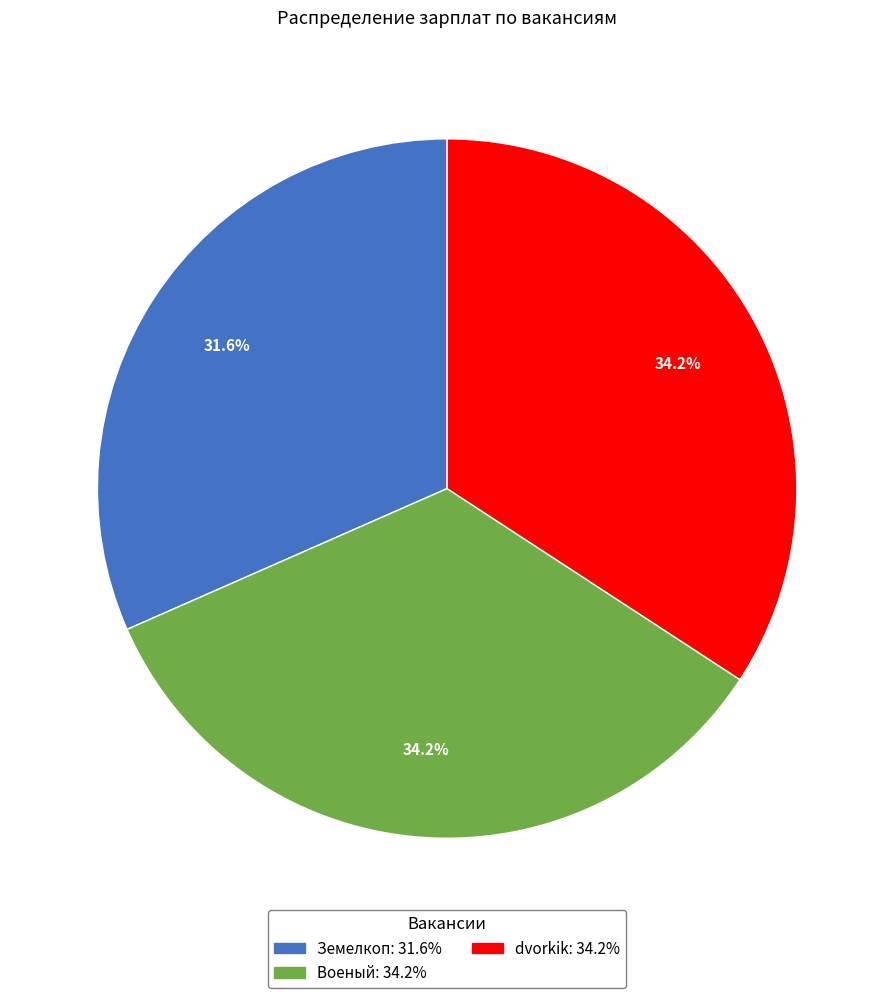

Count the number of slices in the pie.

3